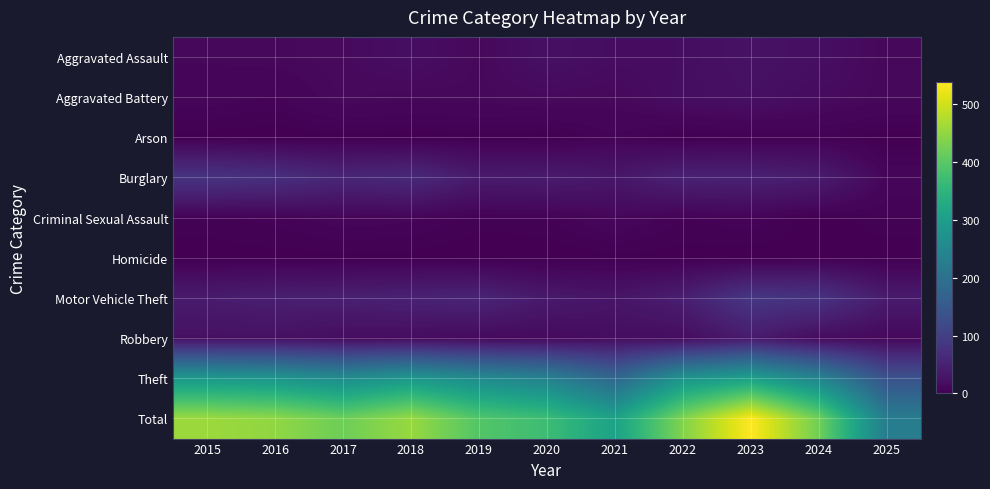

Reading left to right, what are all the values shown in this chart?

Aggravated Assault: 2015=11	2016=12	2017=14	2018=20	2019=12	2020=23	2021=18	2022=19	2023=26	2024=21	2025=11
Aggravated Battery: 2015=8	2016=6	2017=13	2018=11	2019=12	2020=14	2021=12	2022=20	2023=23	2024=16	2025=11
Arson: 2015=1	2016=0	2017=1	2018=0	2019=1	2020=0	2021=6	2022=0	2023=2	2024=3	2025=0
Burglary: 2015=80	2016=73	2017=56	2018=62	2019=39	2020=40	2021=33	2022=50	2023=49	2024=41	2025=9
Criminal Sexual Assault: 2015=3	2016=5	2017=8	2018=7	2019=3	2020=4	2021=10	2022=4	2023=6	2024=0	2025=4
Homicide: 2015=1	2016=1	2017=1	2018=1	2019=0	2020=0	2021=1	2022=1	2023=0	2024=2	2025=0
Motor Vehicle Theft: 2015=40	2016=45	2017=47	2018=50	2019=54	2020=37	2021=30	2022=45	2023=86	2024=79	2025=40
Robbery: 2015=24	2016=24	2017=18	2018=17	2019=14	2020=14	2021=19	2022=18	2023=39	2024=16	2025=12
Theft: 2015=290	2016=283	2017=261	2018=287	2019=259	2020=238	2021=179	2022=279	2023=307	2024=244	2025=138
Total: 2015=458	2016=449	2017=419	2018=455	2019=394	2020=370	2021=308	2022=436	2023=538	2024=422	2025=225